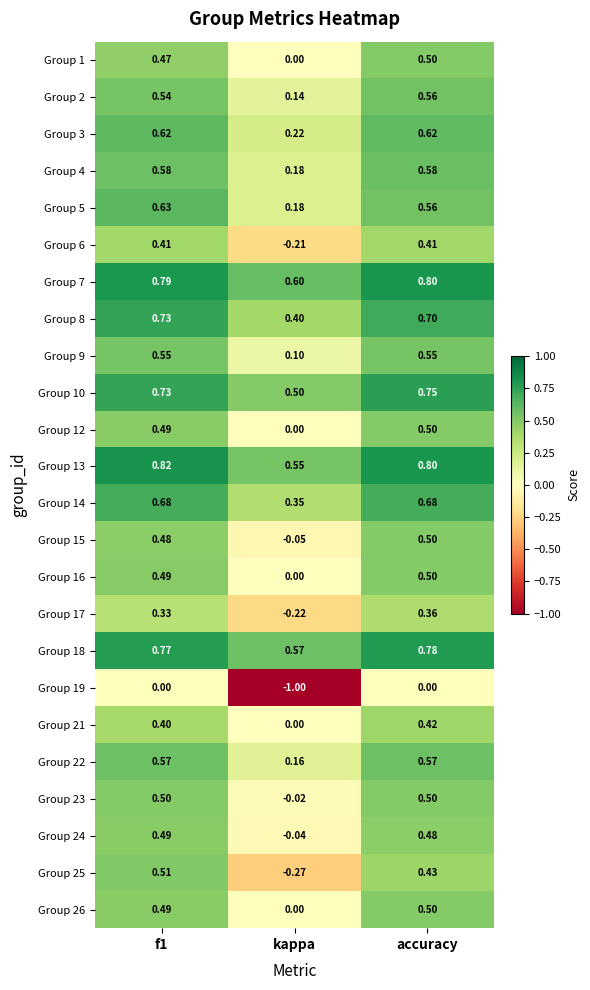

At which label does Group 2 reach its peak?

accuracy